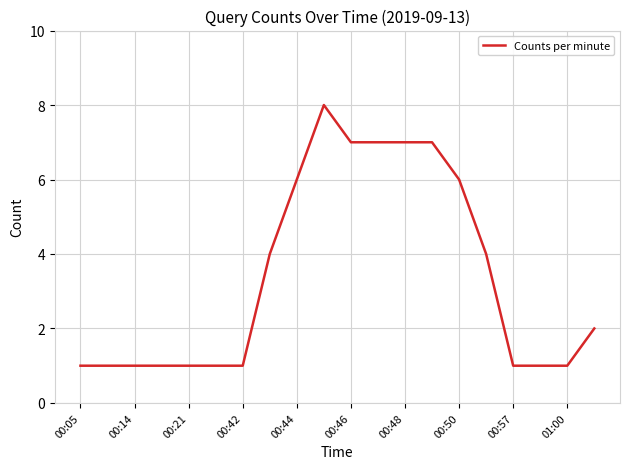

What is the maximum value shown in the chart?

8